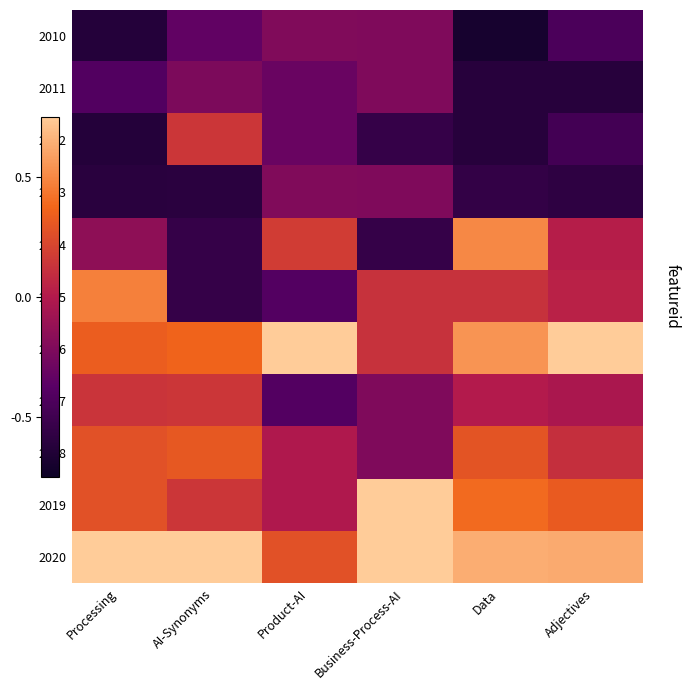

Reading left to right, what are all the values shown in this chart?

2010: Processing=-1.3	AI-Synonyms=-0.7	Product-AI=-0.4	Business-Process-AI=-0.4	Data=-1.4	Adjectives=-0.9
2011: Processing=-0.8	AI-Synonyms=-0.5	Product-AI=-0.6	Business-Process-AI=-0.4	Data=-1.2	Adjectives=-1.2
2012: Processing=-1.3	AI-Synonyms=0.3	Product-AI=-0.6	Business-Process-AI=-1.1	Data=-1.2	Adjectives=-1.0
2013: Processing=-1.2	AI-Synonyms=-1.2	Product-AI=-0.4	Business-Process-AI=-0.4	Data=-1.1	Adjectives=-1.2
2014: Processing=-0.3	AI-Synonyms=-1.1	Product-AI=0.4	Business-Process-AI=-1.1	Data=1.0	Adjectives=0.0
2015: Processing=0.9	AI-Synonyms=-1.1	Product-AI=-0.8	Business-Process-AI=0.2	Data=0.2	Adjectives=0.1
2016: Processing=0.7	AI-Synonyms=0.7	Product-AI=2.9	Business-Process-AI=0.2	Data=1.1	Adjectives=2.1
2017: Processing=0.3	AI-Synonyms=0.3	Product-AI=-0.8	Business-Process-AI=-0.4	Data=0.0	Adjectives=-0.1
2018: Processing=0.5	AI-Synonyms=0.6	Product-AI=-0.0	Business-Process-AI=-0.4	Data=0.6	Adjectives=0.2
2019: Processing=0.5	AI-Synonyms=0.3	Product-AI=-0.0	Business-Process-AI=1.6	Data=0.8	Adjectives=0.6
2020: Processing=1.9	AI-Synonyms=2.3	Product-AI=0.5	Business-Process-AI=2.3	Data=1.3	Adjectives=1.2